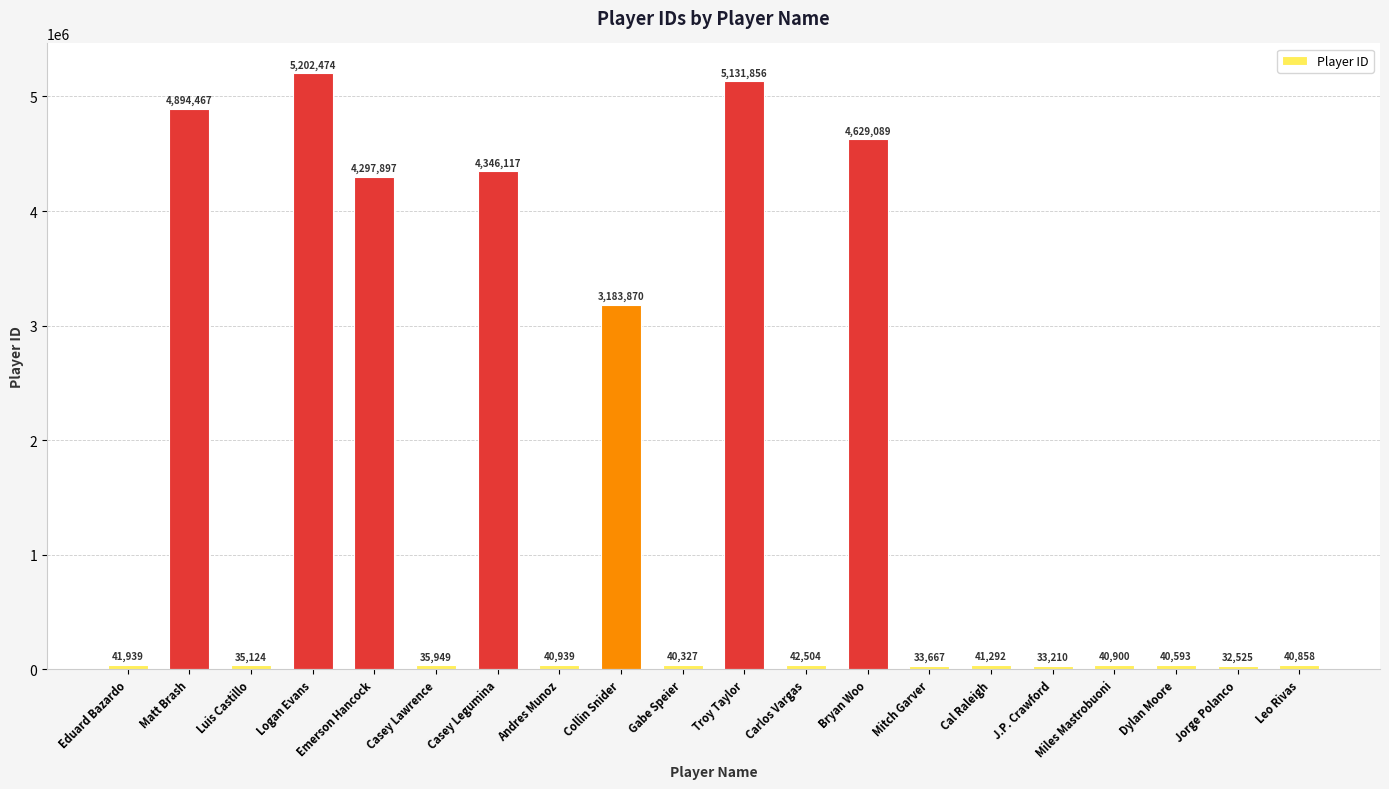

What is the difference between the values at Cal Raleigh and Emerson Hancock?

4256605